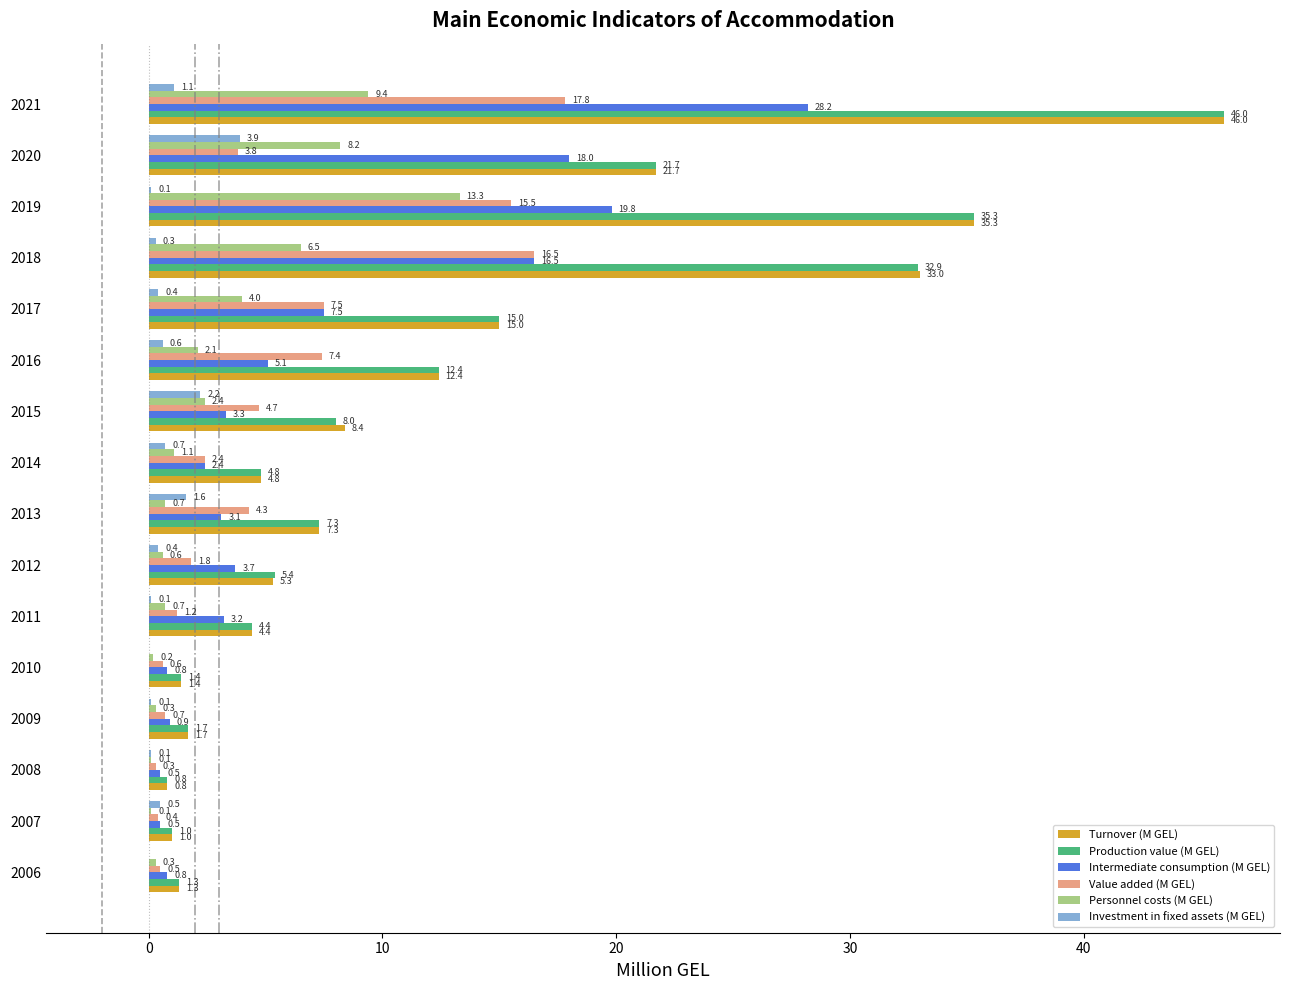

What is the greatest value displayed?

46.0